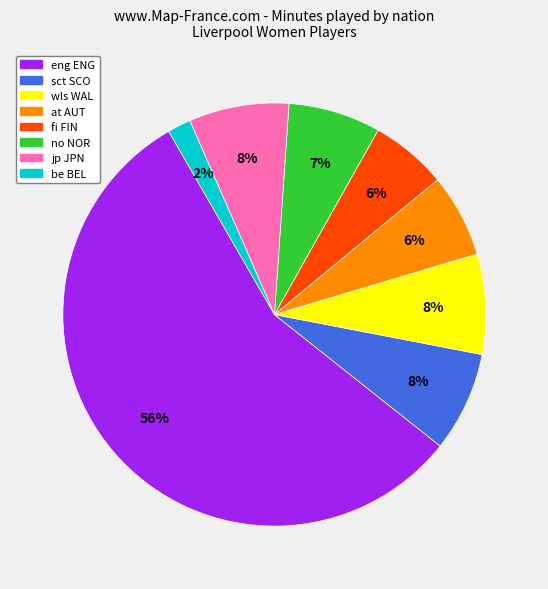

Is the sum of be BEL and wls WAL greater than half?

No